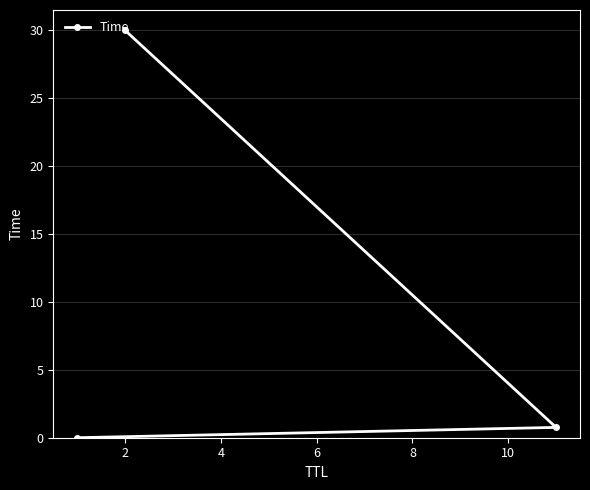

Between 0 and 4, which is larger?

4